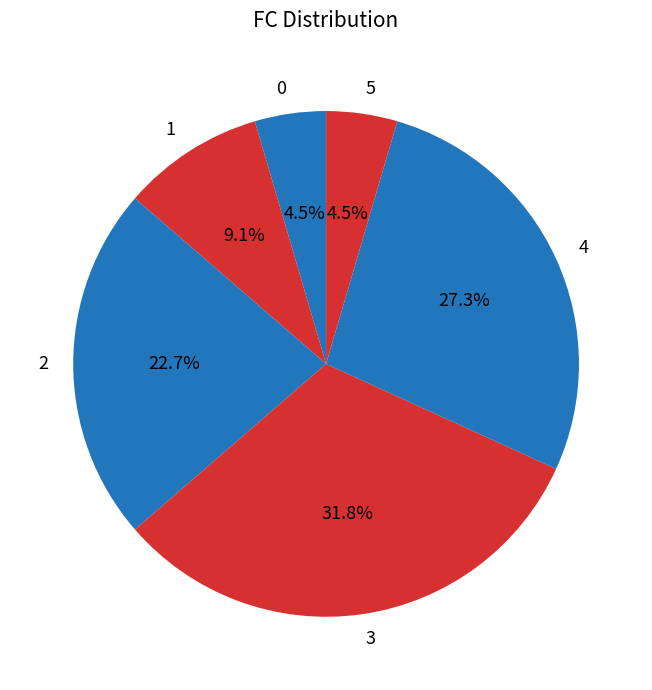

To the nearest percent, what percentage of the pie is 2?

23%